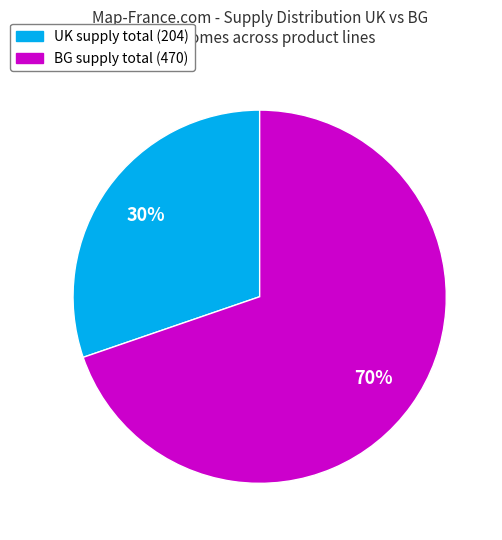

True or false: UK accounts for 19% of the total.

False